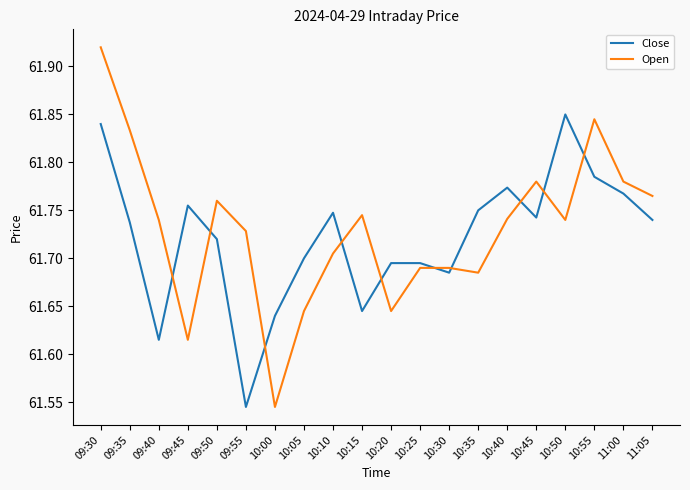

Count the number of data series in this chart.

2